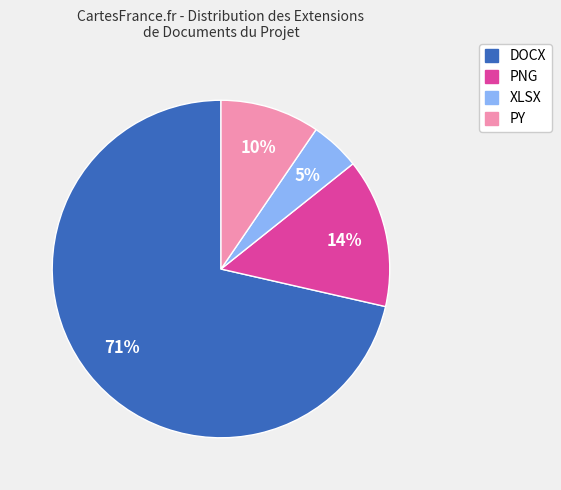

To the nearest percent, what is the average slice percentage?

25%